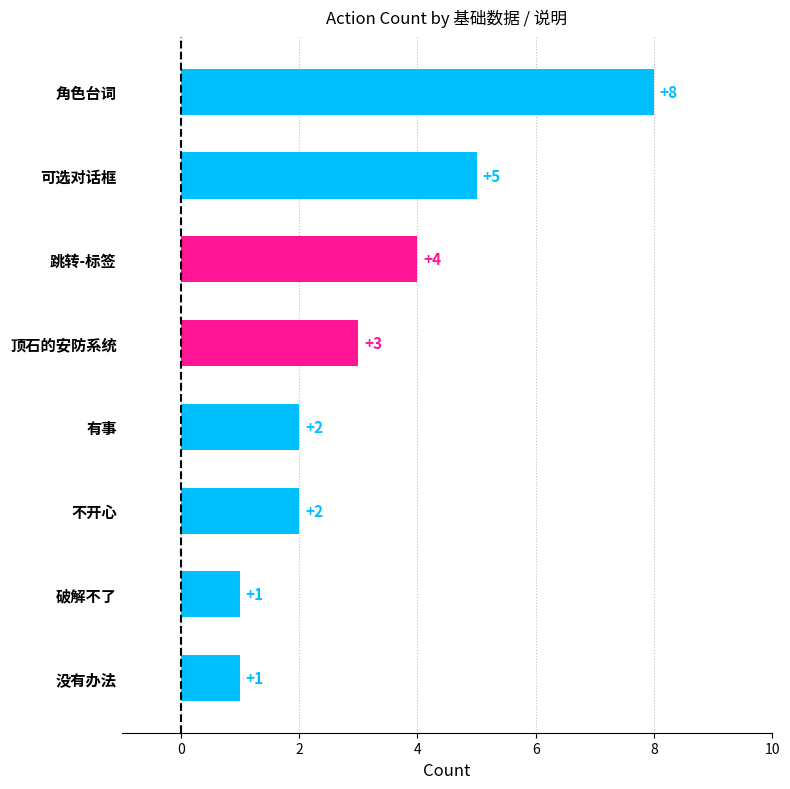

What is the value of the 1st bar from the top?

8